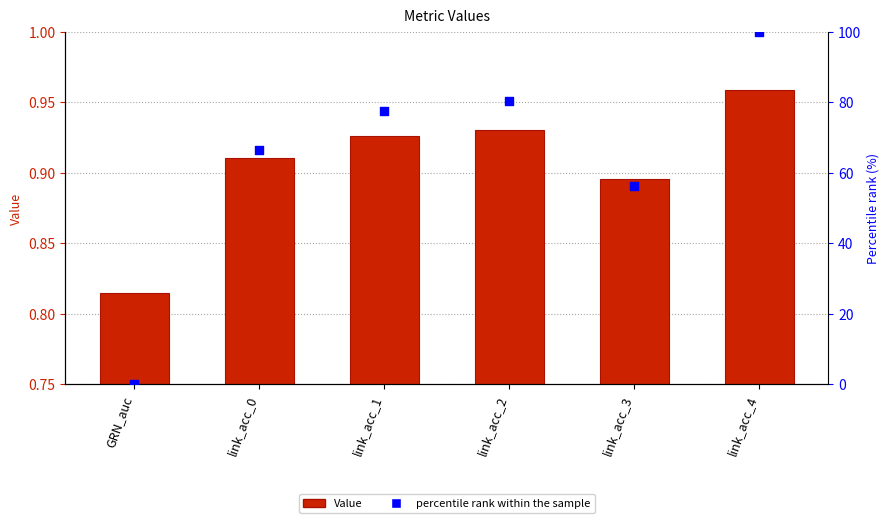

At which category is the sum across all series the highest?

link_acc_4